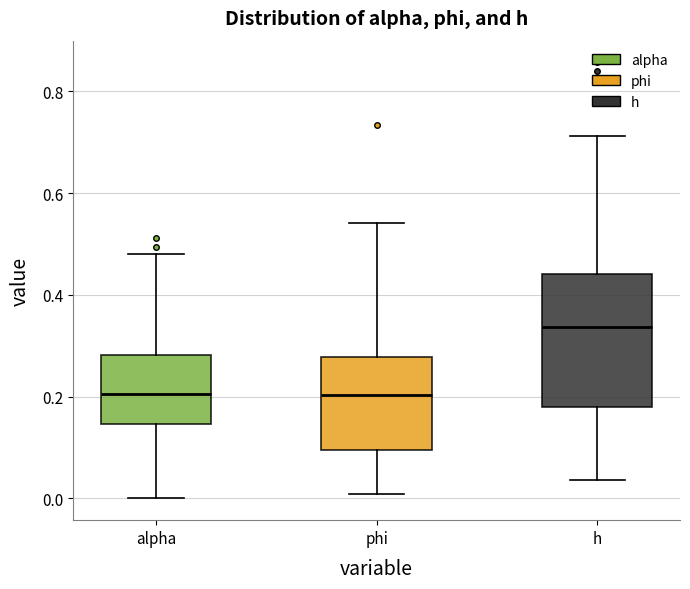

Reading left to right, transcribe this box plot: for each box, give where its median line is, the range the box spans, and where its two whiskers end, as read against the y-axis. The values are not printed on the chart, so give them approximately, as read against the axis.

alpha: median 0.20, box 0.14 to 0.28, whiskers 0.00 to 0.48
phi: median 0.20, box 0.10 to 0.28, whiskers 0.00 to 0.54
h: median 0.34, box 0.18 to 0.44, whiskers 0.04 to 0.72